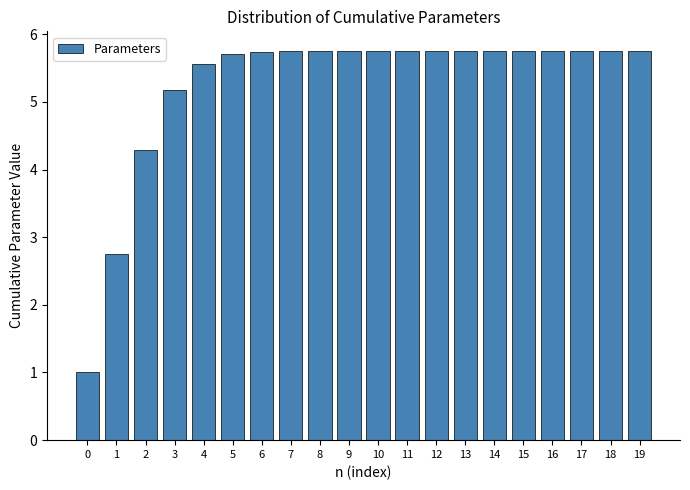

Approximately how many times larger is the value at 13 compared to 15?

1.0